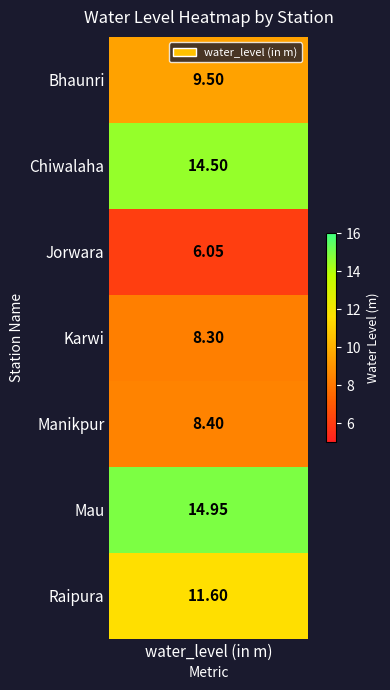

What is the difference between the maximum and minimum values?

8.9